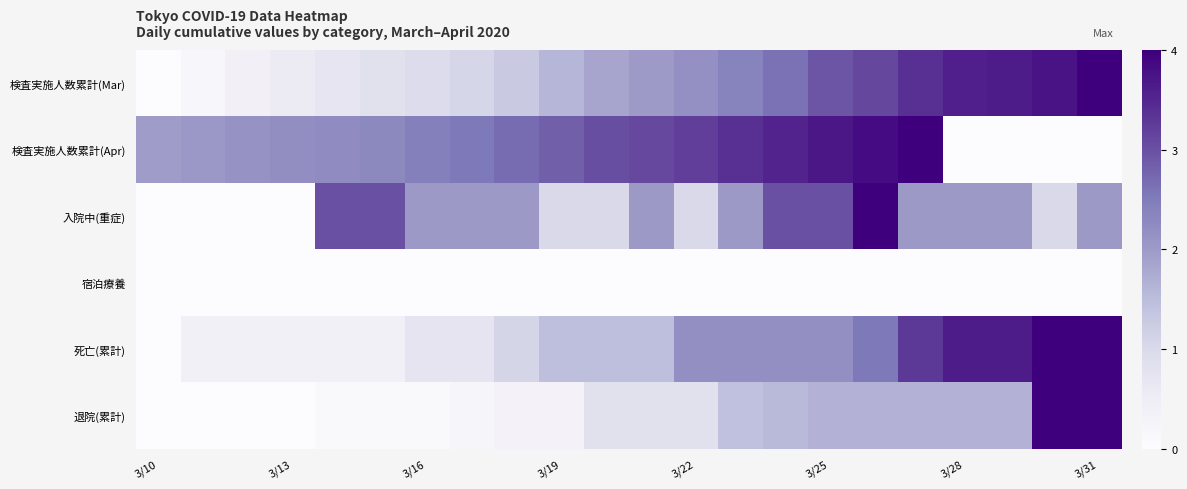

Reading left to right, list all the values displayed in this chart.

検査実施人数累計(Mar): 0.0	0.0	0.1	0.1	0.2	0.2	0.2	0.3	0.3	0.4	0.5	0.5	0.5	0.6	0.7	0.7	0.8	0.9	0.9	0.9	0.9	1.0
検査実施人数累計(Apr): 0.5	0.5	0.5	0.6	0.6	0.6	0.6	0.6	0.7	0.7	0.8	0.8	0.8	0.8	0.9	0.9	1.0	1.0	0.0	0.0	0.0	0.0
入院中(重症): 0.0	0.0	0.0	0.0	0.8	0.8	0.5	0.5	0.5	0.2	0.2	0.5	0.2	0.5	0.8	0.8	1.0	0.5	0.5	0.5	0.2	0.5
宿泊療養: 0.0	0.0	0.0	0.0	0.0	0.0	0.0	0.0	0.0	0.0	0.0	0.0	0.0	0.0	0.0	0.0	0.0	0.0	0.0	0.0	0.0	0.0
死亡(累計): 0.0	0.1	0.1	0.1	0.1	0.1	0.2	0.2	0.3	0.4	0.4	0.4	0.5	0.5	0.5	0.5	0.6	0.8	0.9	0.9	1.0	1.0
退院(累計): 0.0	0.0	0.0	0.0	0.0	0.0	0.0	0.1	0.1	0.1	0.2	0.2	0.2	0.4	0.4	0.4	0.4	0.4	0.4	0.4	1.0	1.0